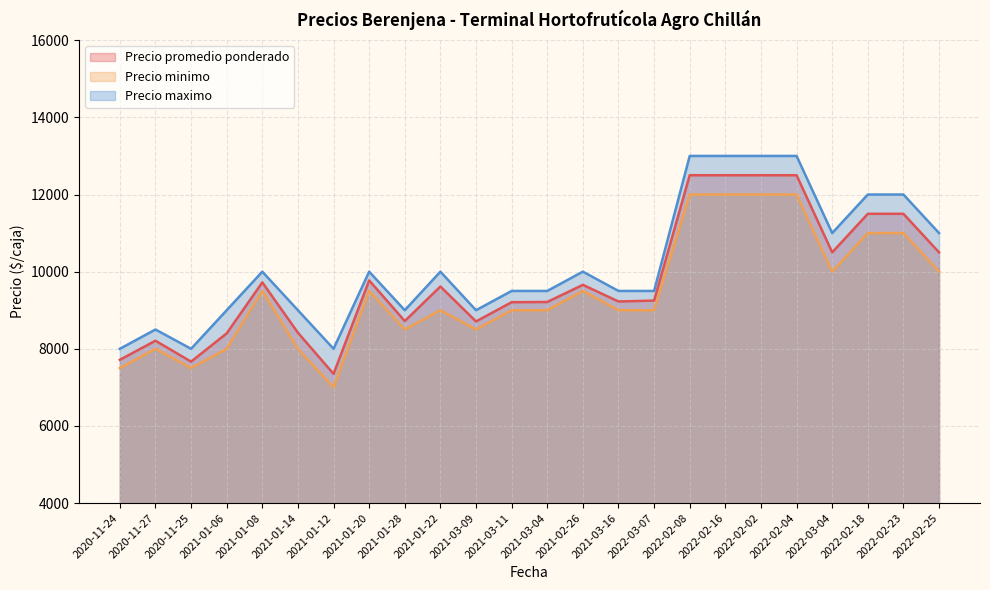

Which series has the largest range (max minus min)?

Precio promedio ponderado